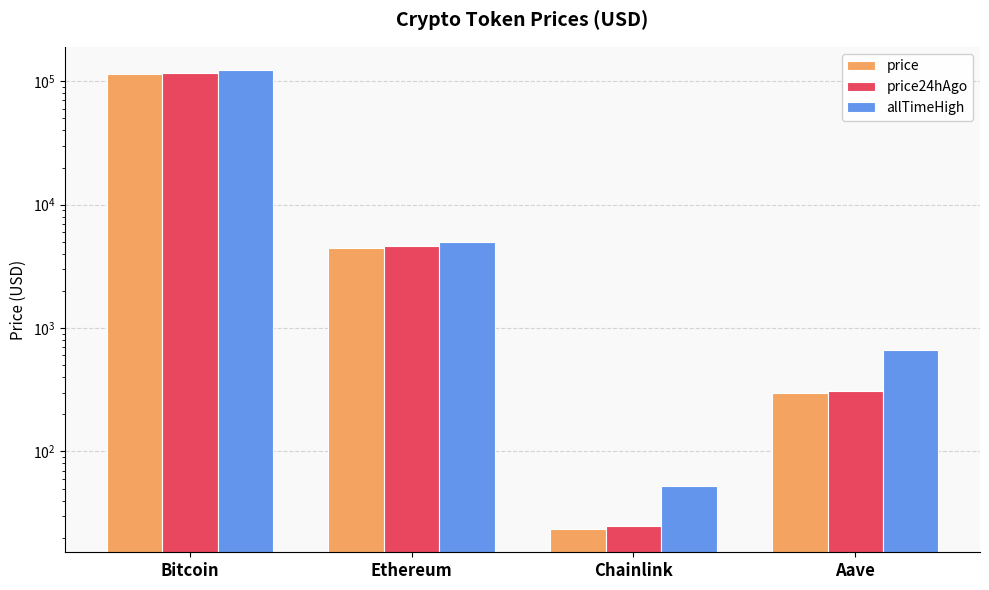

How many bars are there in total?

12